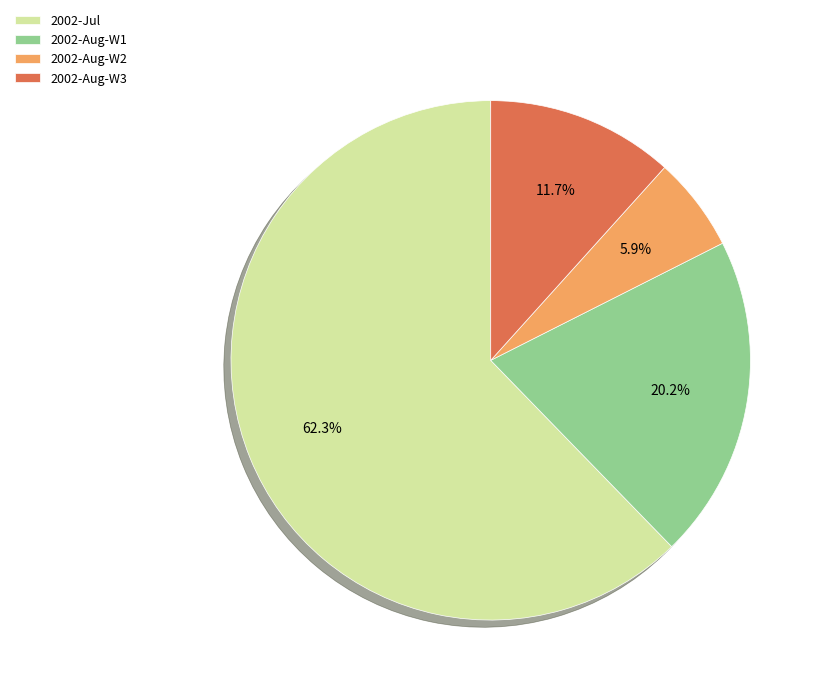

To the nearest percent, what is the difference between the largest and smallest slice percentages?

56%